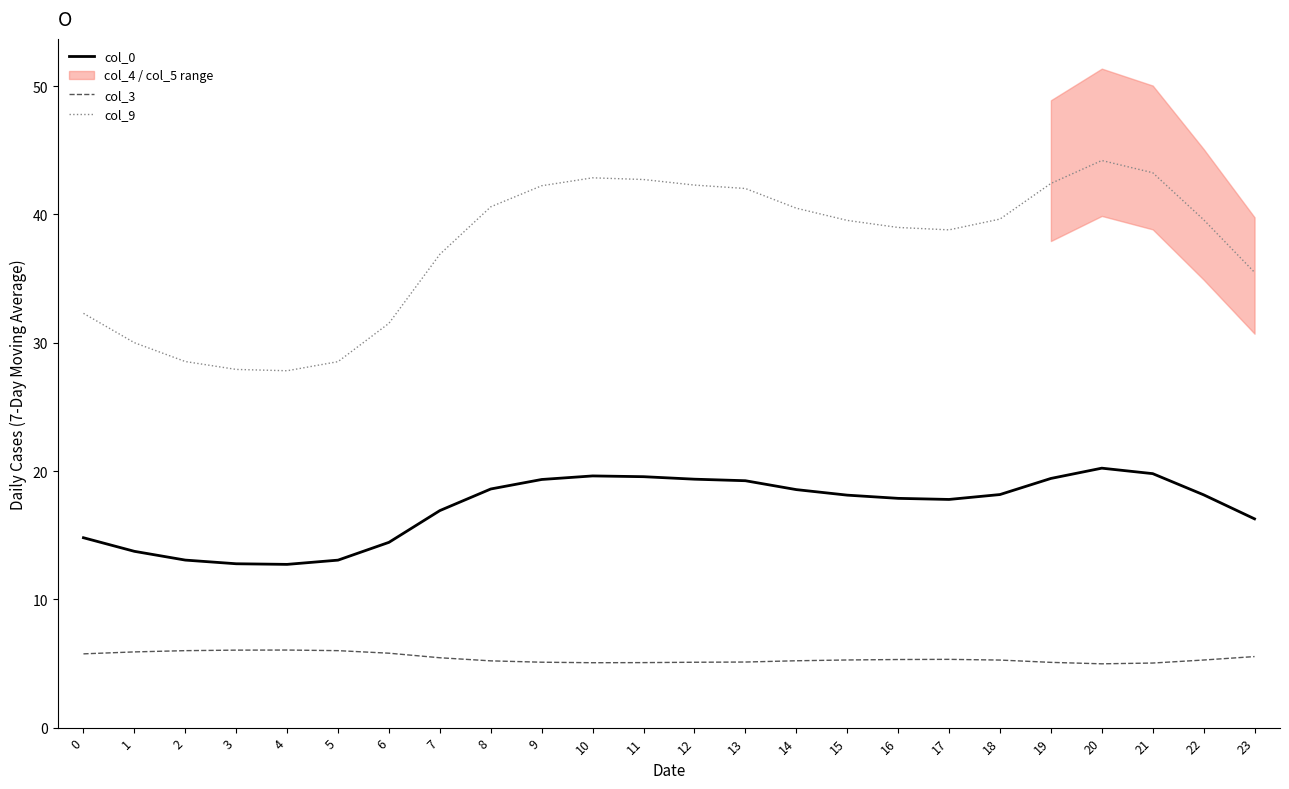

Which label corresponds to the largest value in the chart?

20